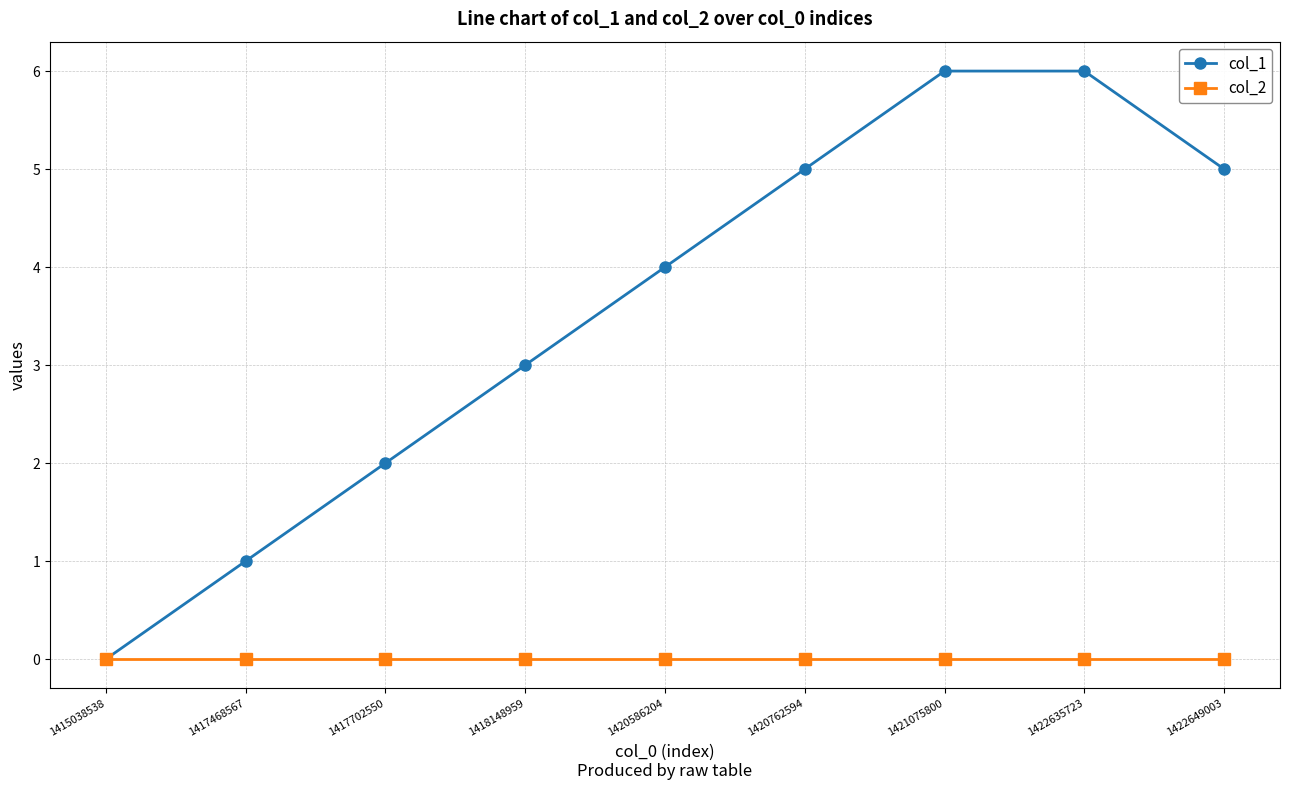

What is the greatest value displayed?

6